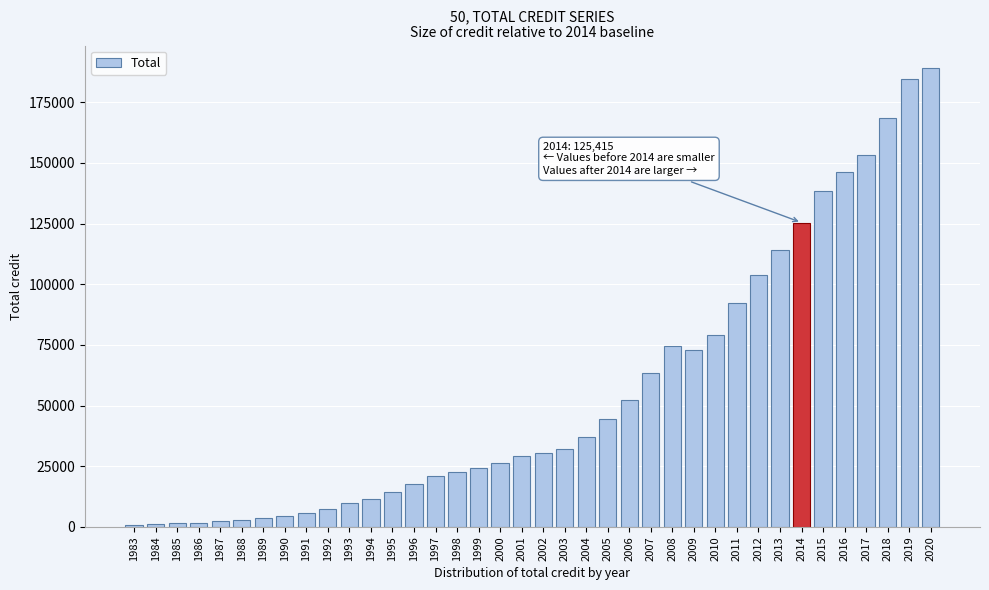

What is the sum of all values?

2110068